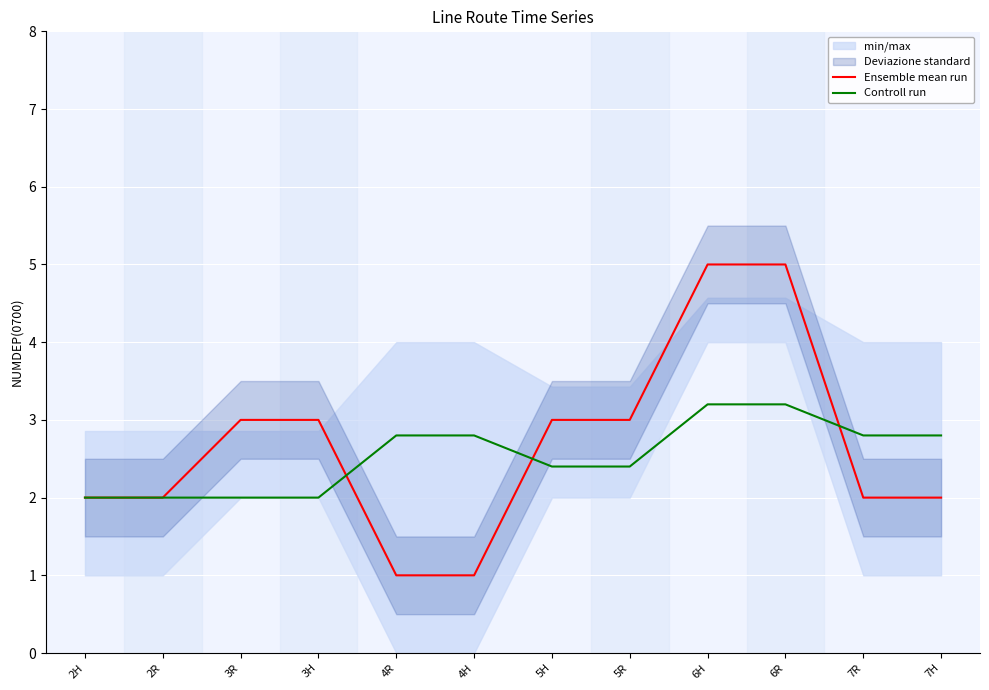

At 6H, list the series in order from smallest to largest.

Controll run, Ensemble mean run